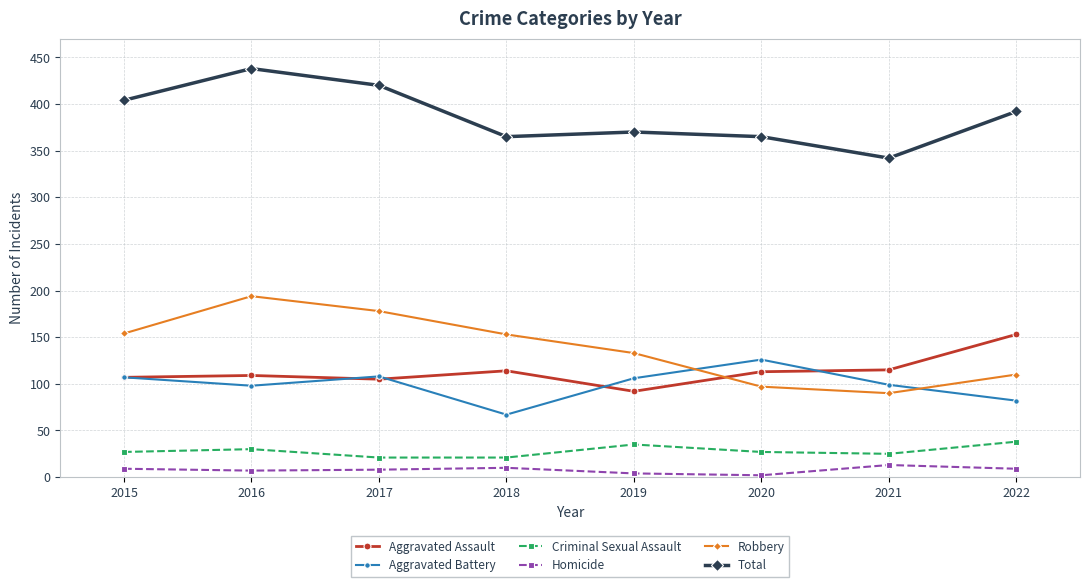

What is the value of the Aggravated Assault point at the 3rd from the left?

105